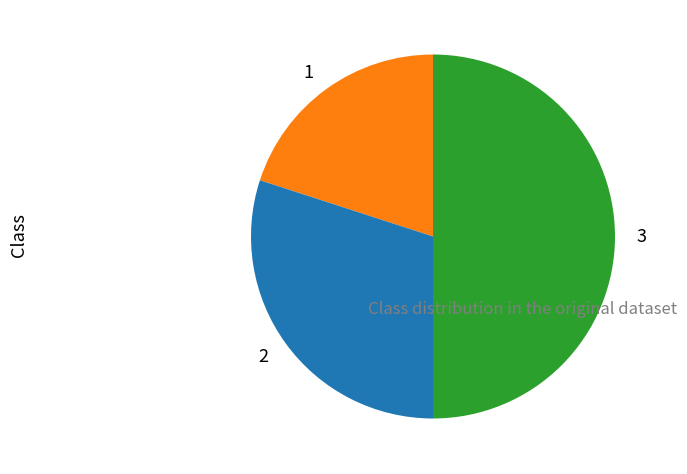

How many segments does this pie chart have?

3